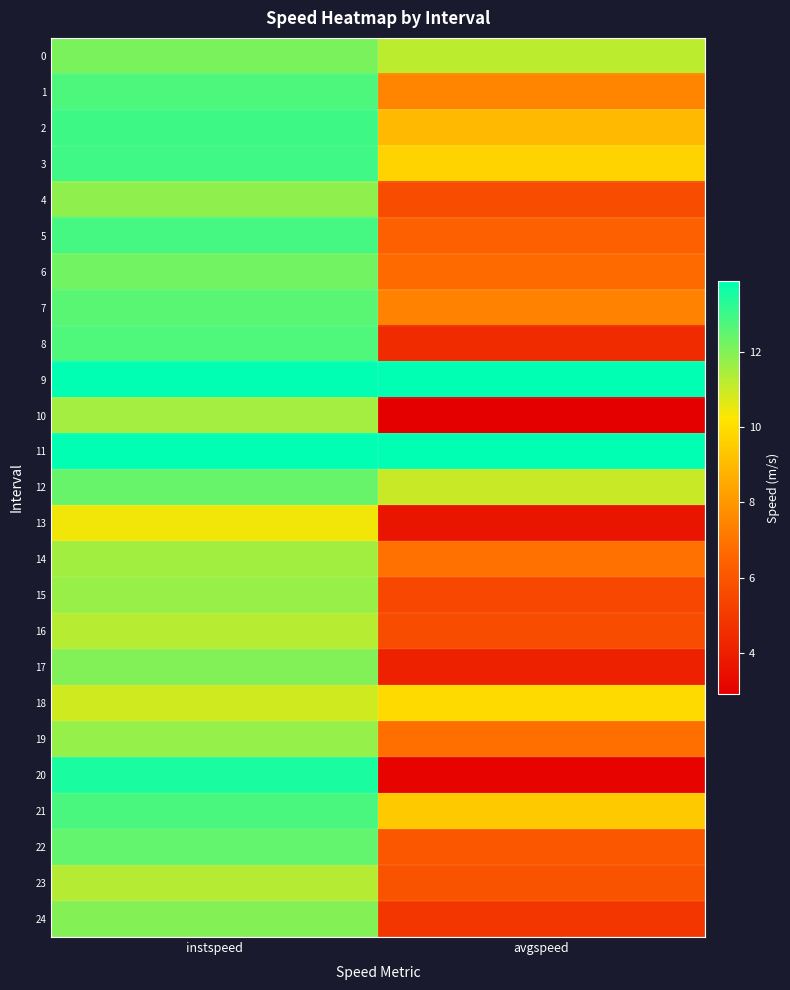

Reading right to left, what are all the values shown in this chart?

0: avgspeed=11.2	instspeed=12.1
1: avgspeed=7.5	instspeed=12.8
2: avgspeed=9.0	instspeed=13.0
3: avgspeed=9.7	instspeed=13.0
4: avgspeed=5.7	instspeed=11.8
5: avgspeed=6.4	instspeed=12.9
6: avgspeed=6.7	instspeed=12.3
7: avgspeed=7.4	instspeed=12.6
8: avgspeed=4.5	instspeed=12.7
9: avgspeed=13.9	instspeed=13.9
10: avgspeed=2.9	instspeed=11.5
11: avgspeed=13.9	instspeed=13.9
12: avgspeed=11.0	instspeed=12.4
13: avgspeed=3.7	instspeed=10.4
14: avgspeed=6.9	instspeed=11.6
15: avgspeed=5.5	instspeed=11.7
16: avgspeed=5.6	instspeed=11.3
17: avgspeed=4.1	instspeed=12.0
18: avgspeed=9.9	instspeed=10.9
19: avgspeed=6.8	instspeed=11.7
20: avgspeed=3.0	instspeed=13.5
21: avgspeed=9.4	instspeed=12.8
22: avgspeed=6.0	instspeed=12.5
23: avgspeed=5.9	instspeed=11.3
24: avgspeed=4.9	instspeed=12.0